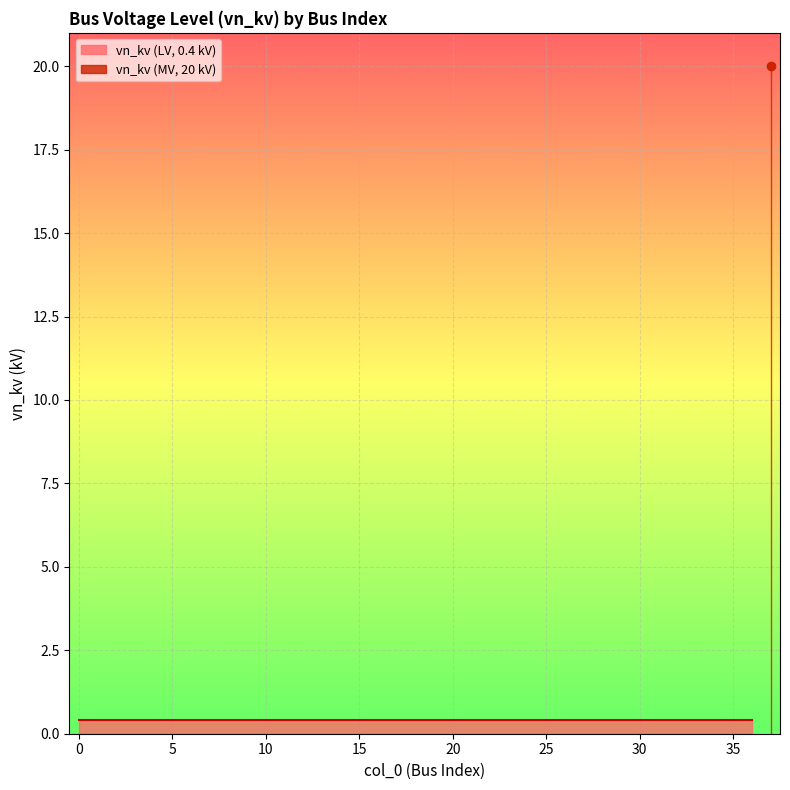

True or false: there are more than 0 points higher than both neighbors.

False